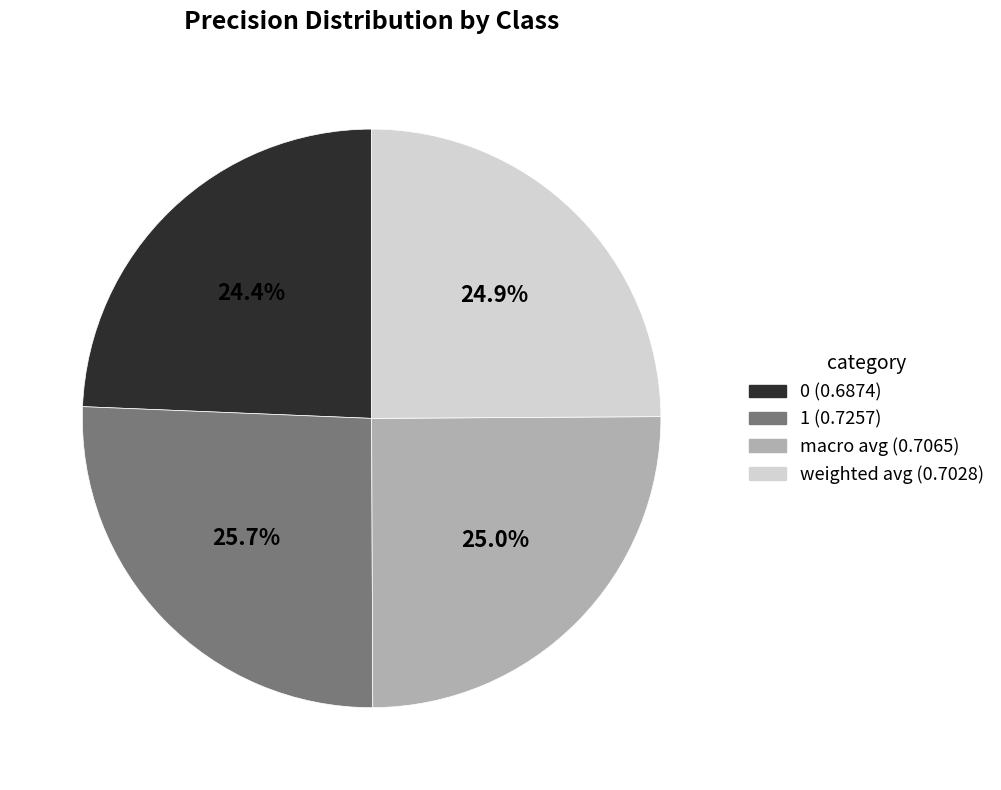

Combined, what portion of the pie is macro avg and weighted avg?

49.9%